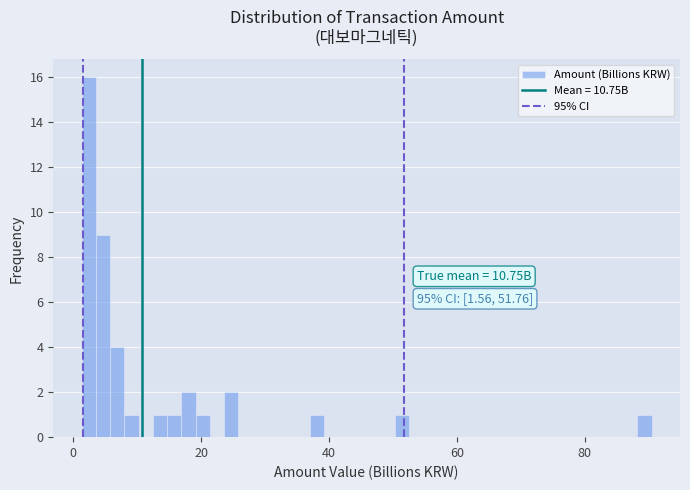

Read against the x-axis, roughly where is the centre of the tallest bar?

2